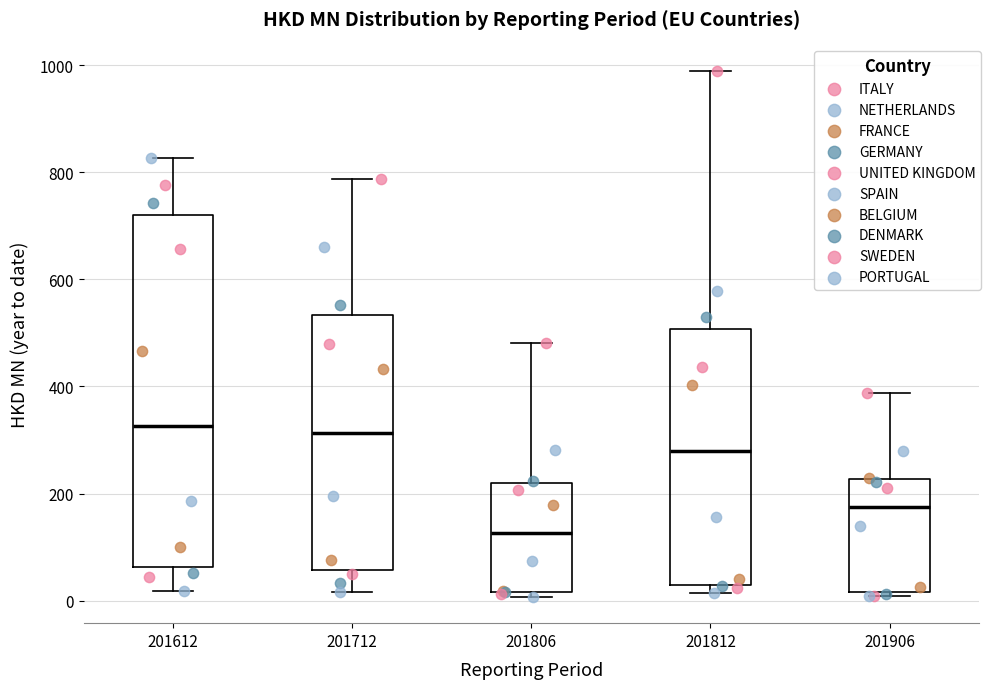

Which box is the tallest, from its lower edge to its upper edge?

201612